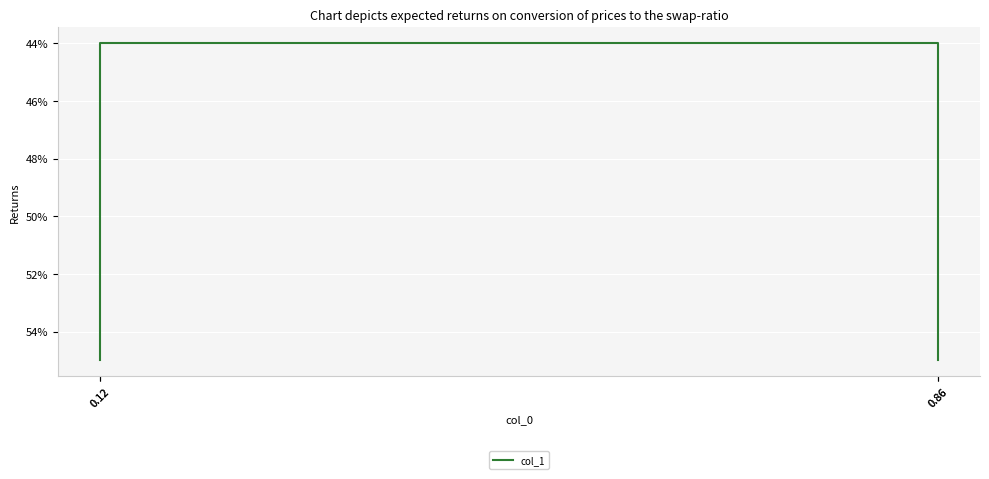

List the labels in order of value, largest first.

0.12, 0.86, 0.12, 0.86